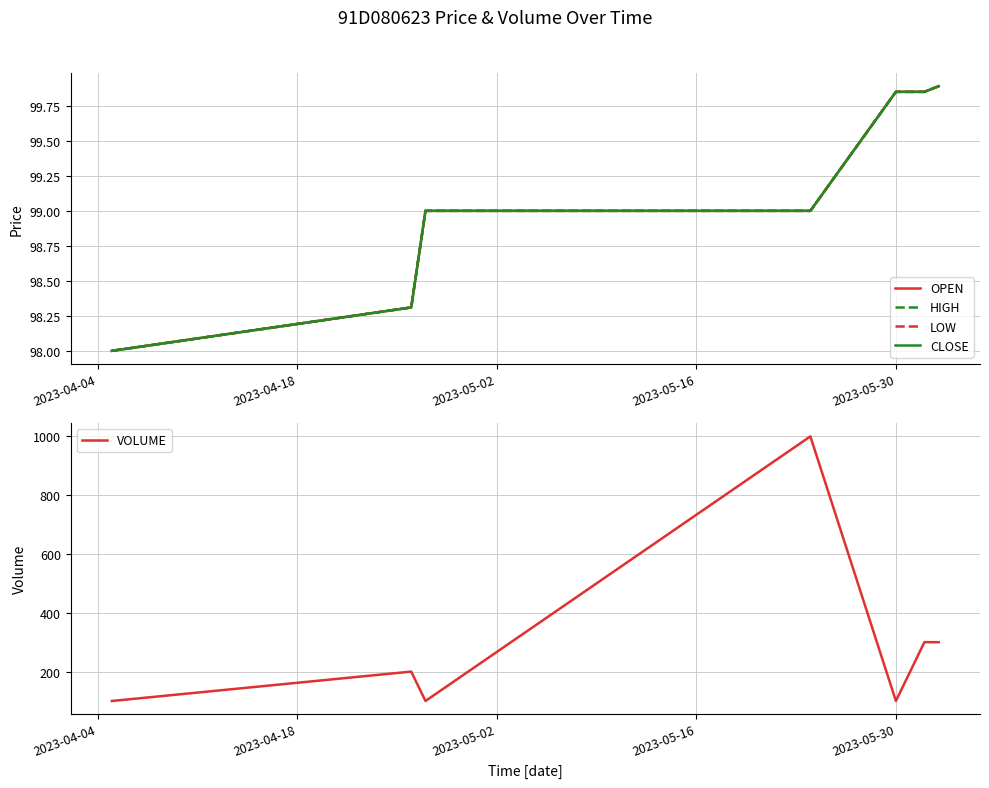

At which label does CLOSE reach its minimum?

2023-04-04